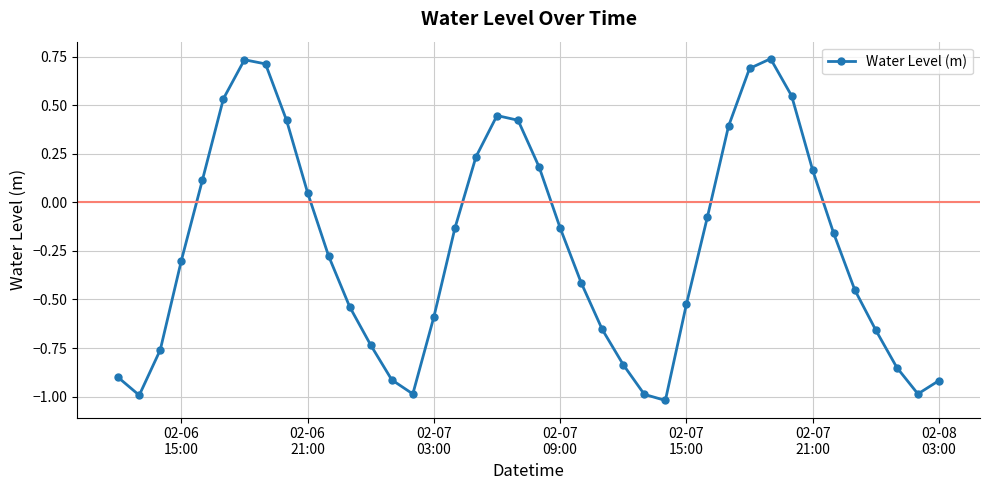

How many points are lower than both their immediate neighbors (excluding endpoints)?

4